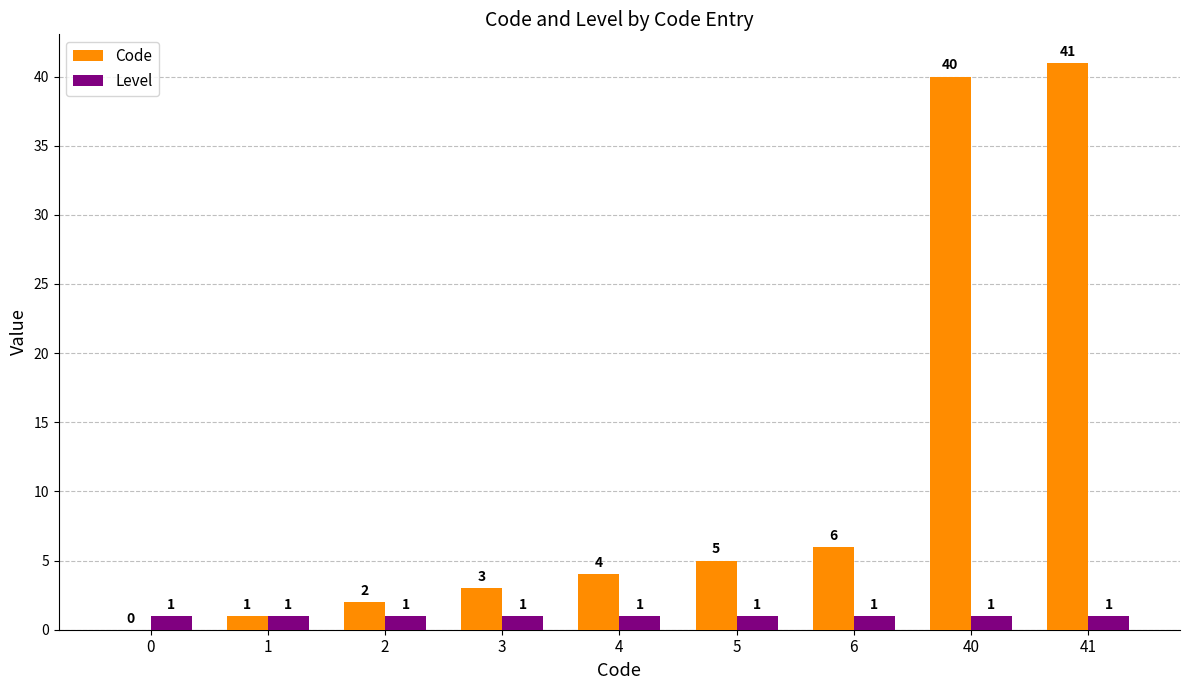

Which series changed the most between 1 and 2?

Code